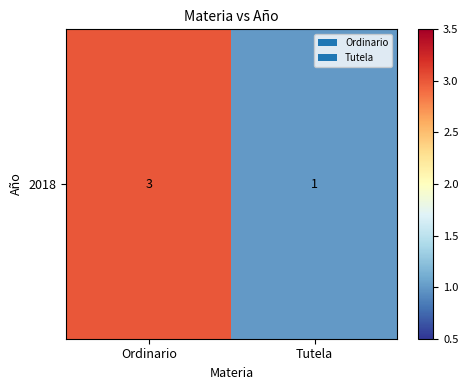

Between Tutela and Ordinario, which is larger?

Ordinario